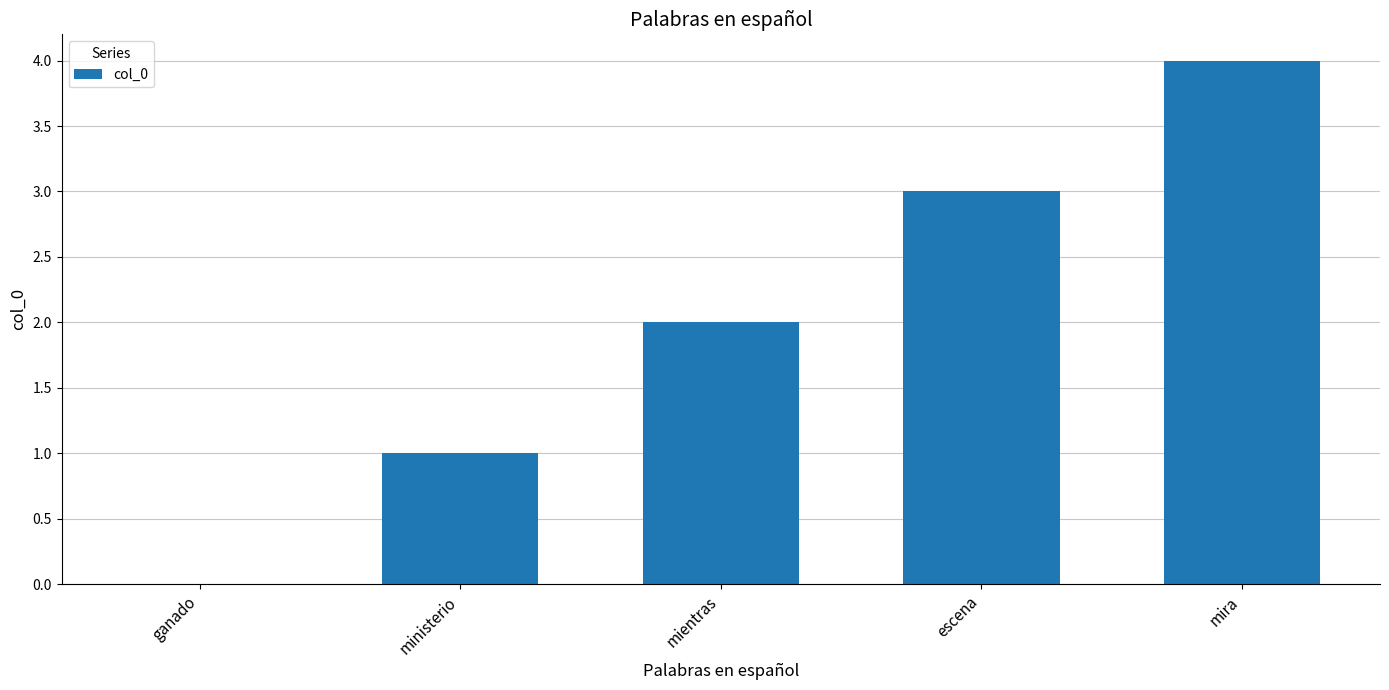

Which category has the highest value across all series?

mira